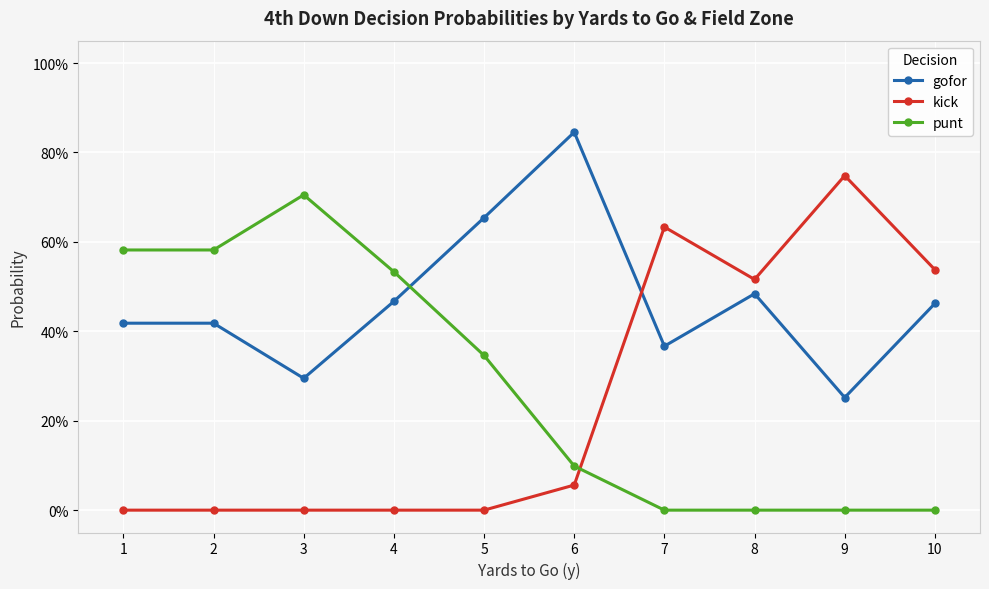

True or false: punt and gofor intersect in this chart.

True